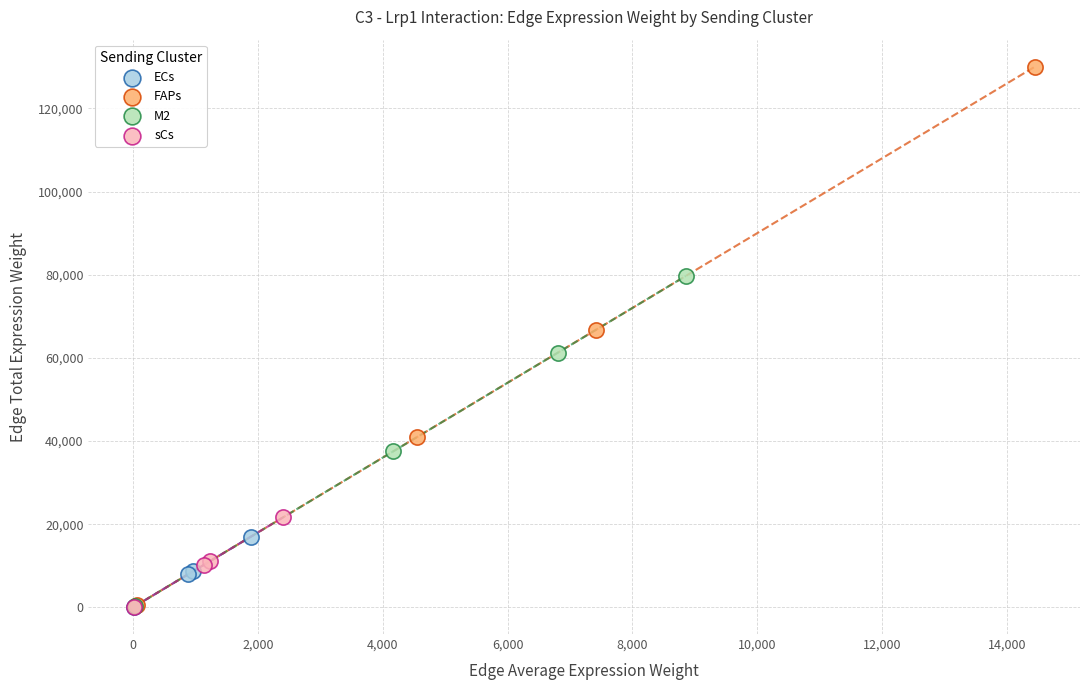

Which series reaches the maximum Y coordinate?

FAPs